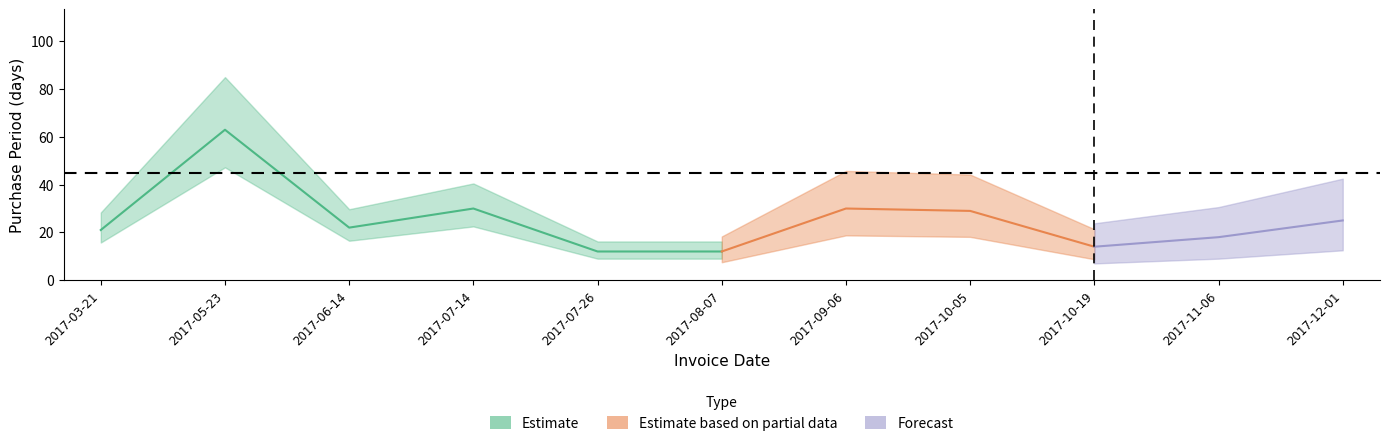

List the labels in order of value, largest first.

2017-05-23, 2017-07-14, 2017-09-06, 2017-10-05, 2017-12-01, 2017-06-14, 2017-03-21, 2017-11-06, 2017-10-19, 2017-07-26, 2017-08-07